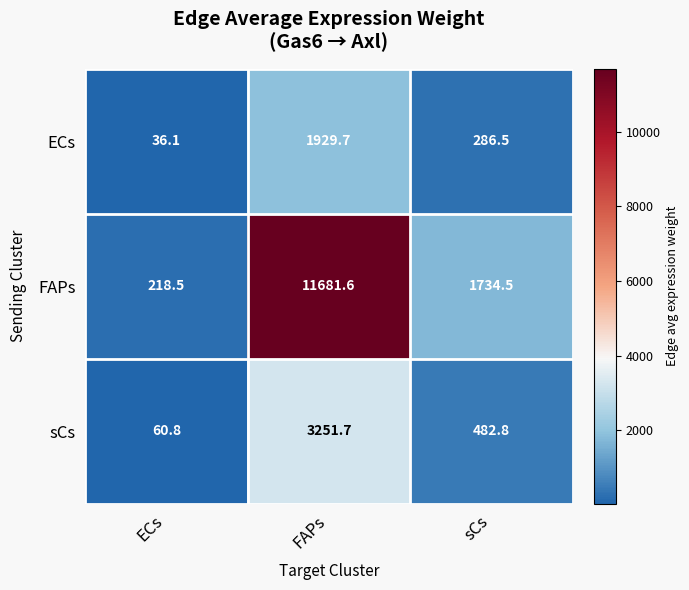

Between ECs and sCs, which series saw the biggest shift?

FAPs